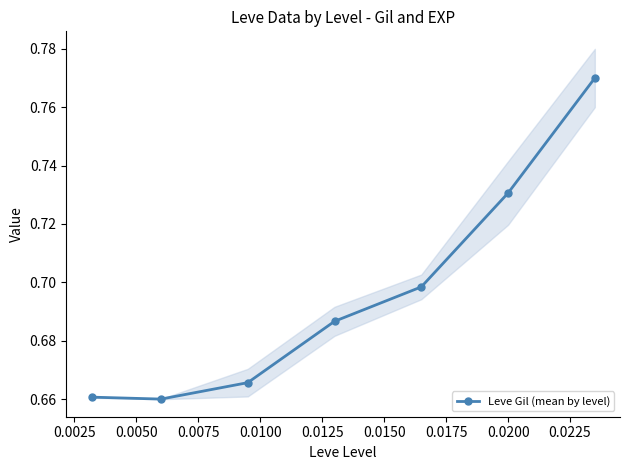

Reading left to right, what are all the values shown in this chart?

0.7	0.7	0.7	0.7	0.7	0.7	0.8